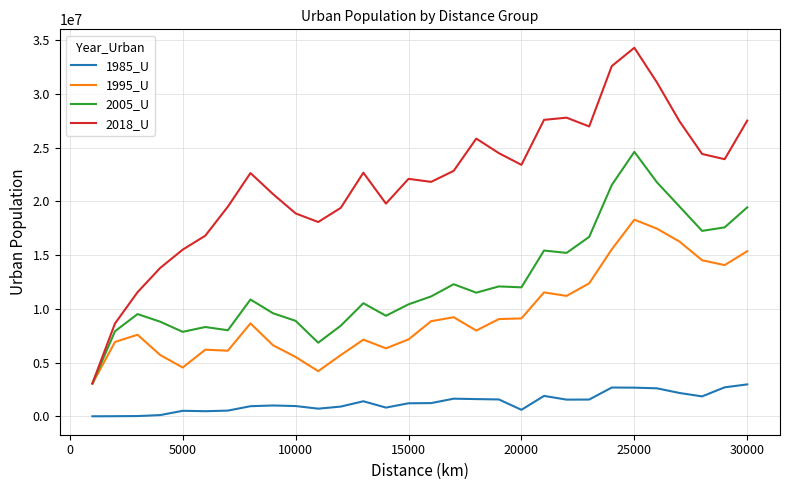

What is the lowest value of the 2005_U series?

3052290